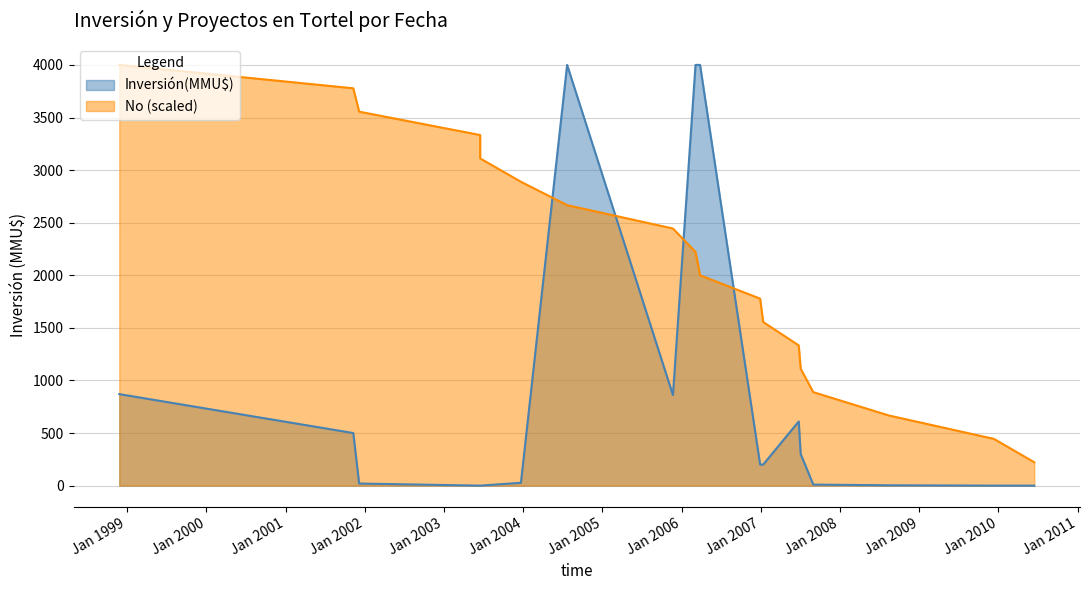

At 06/03/2006, list the series in order from smallest to largest.

No, Inversión(MMU$)